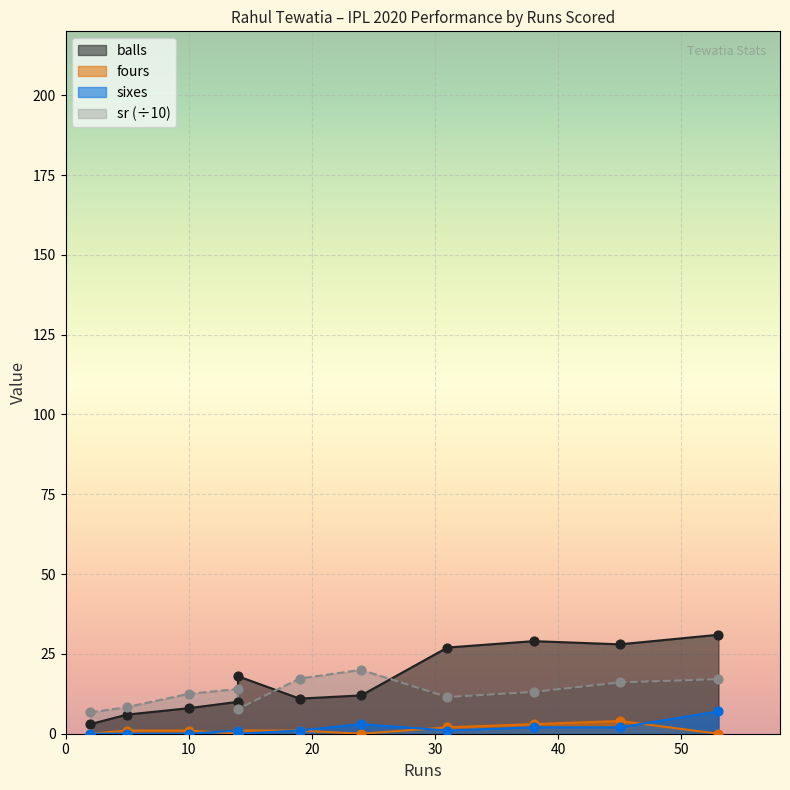

Which series contains the lowest Y value?

fours